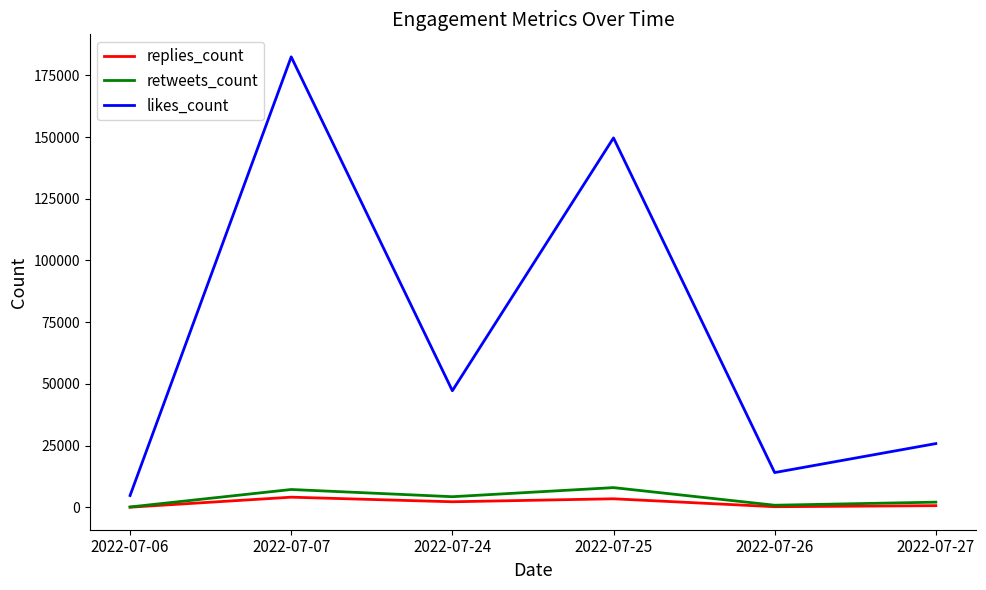

At which category is the sum across all series the highest?

2022-07-07